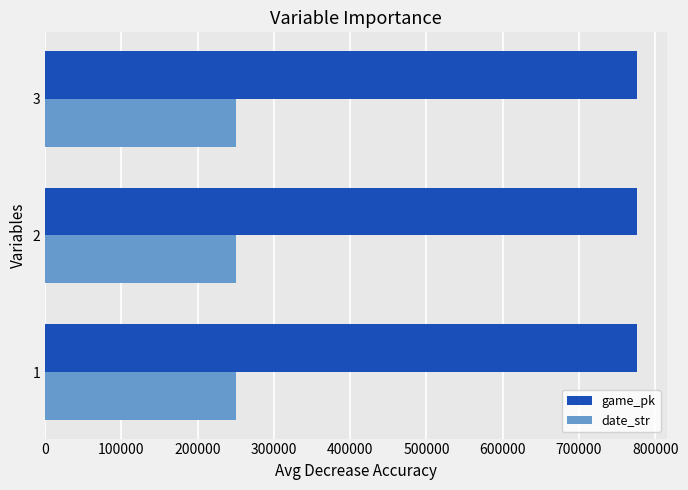

How many data points in date_str are less than 250829?

1